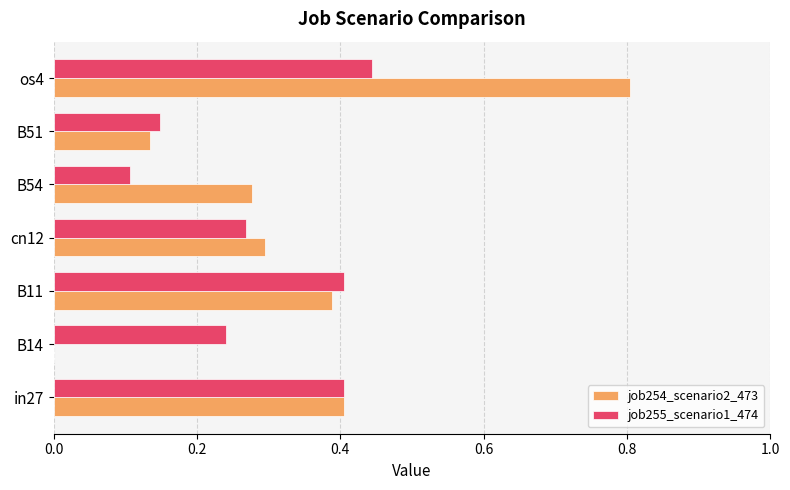

Which label corresponds to the largest value in the chart?

os4